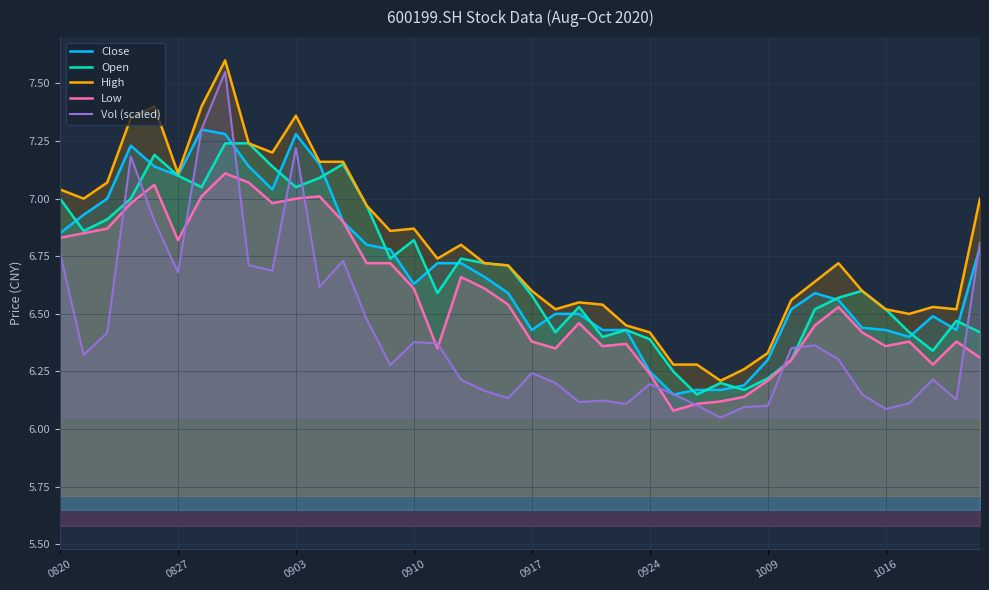

Reading left to right, extract all data points from this chart.

Close: 6.8	6.9	7.0	7.2	7.1	7.1	7.3	7.3	7.1	7.0	7.3	7.2	6.9	6.8	6.8	6.6	6.7	6.7	6.7	6.6	6.4	6.5	6.5	6.4	6.4	6.2	6.2	6.2	6.2	6.2	6.3	6.5	6.6	6.6	6.4	6.4	6.4	6.5	6.4	6.8
Open: 7.0	6.9	6.9	7.0	7.2	7.1	7.0	7.2	7.2	7.1	7.0	7.1	7.2	7.0	6.7	6.8	6.6	6.7	6.7	6.7	6.6	6.4	6.5	6.4	6.4	6.4	6.2	6.2	6.2	6.2	6.2	6.3	6.5	6.6	6.6	6.5	6.4	6.3	6.5	6.4
High: 7.0	7.0	7.1	7.3	7.4	7.1	7.4	7.6	7.2	7.2	7.4	7.2	7.2	7.0	6.9	6.9	6.7	6.8	6.7	6.7	6.6	6.5	6.5	6.5	6.5	6.4	6.3	6.3	6.2	6.3	6.3	6.6	6.6	6.7	6.6	6.5	6.5	6.5	6.5	7.0
Low: 6.8	6.8	6.9	7.0	7.1	6.8	7.0	7.1	7.1	7.0	7.0	7.0	6.9	6.7	6.7	6.6	6.3	6.7	6.6	6.5	6.4	6.3	6.5	6.4	6.4	6.2	6.1	6.1	6.1	6.1	6.2	6.3	6.5	6.5	6.4	6.4	6.4	6.3	6.4	6.3
Vol (scaled): 6.8	6.3	6.4	7.2	6.9	6.7	7.3	7.5	6.7	6.7	7.2	6.6	6.7	6.5	6.3	6.4	6.4	6.2	6.2	6.1	6.2	6.2	6.1	6.1	6.1	6.2	6.2	6.1	6.0	6.1	6.1	6.4	6.4	6.3	6.2	6.1	6.1	6.2	6.1	6.8